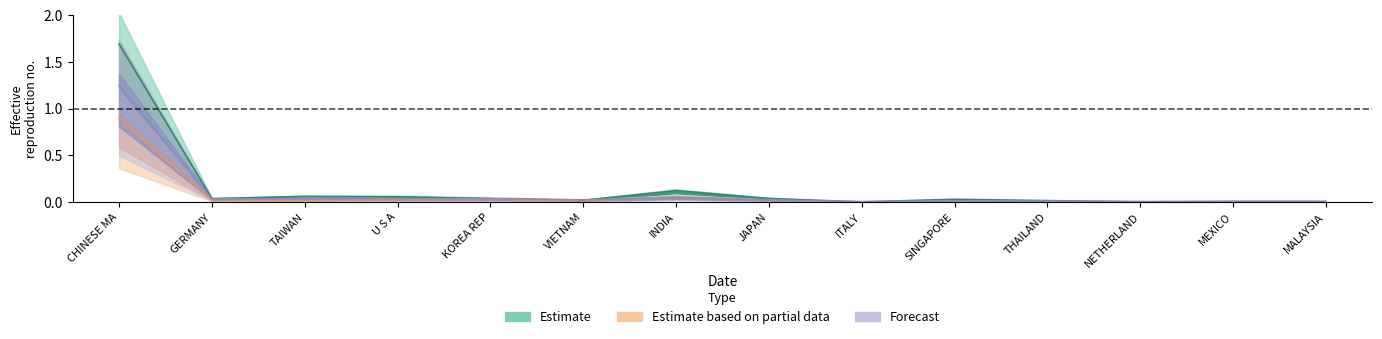

The value of 201812 at MEXICO is 0.0. True or false?

False